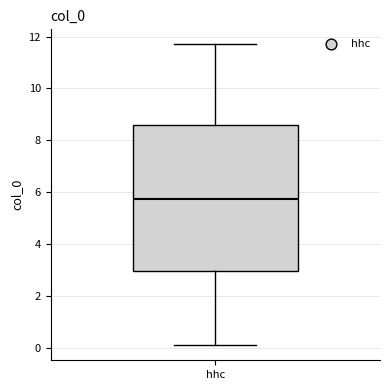

Transcribe this box plot: give where the median line is, the range the box spans, and where the two whiskers end, as read against the y-axis. The values are not printed on the chart, so give them approximately, as read against the axis.

median 5.8, box 3.0 to 8.6, whiskers 0.2 to 11.6